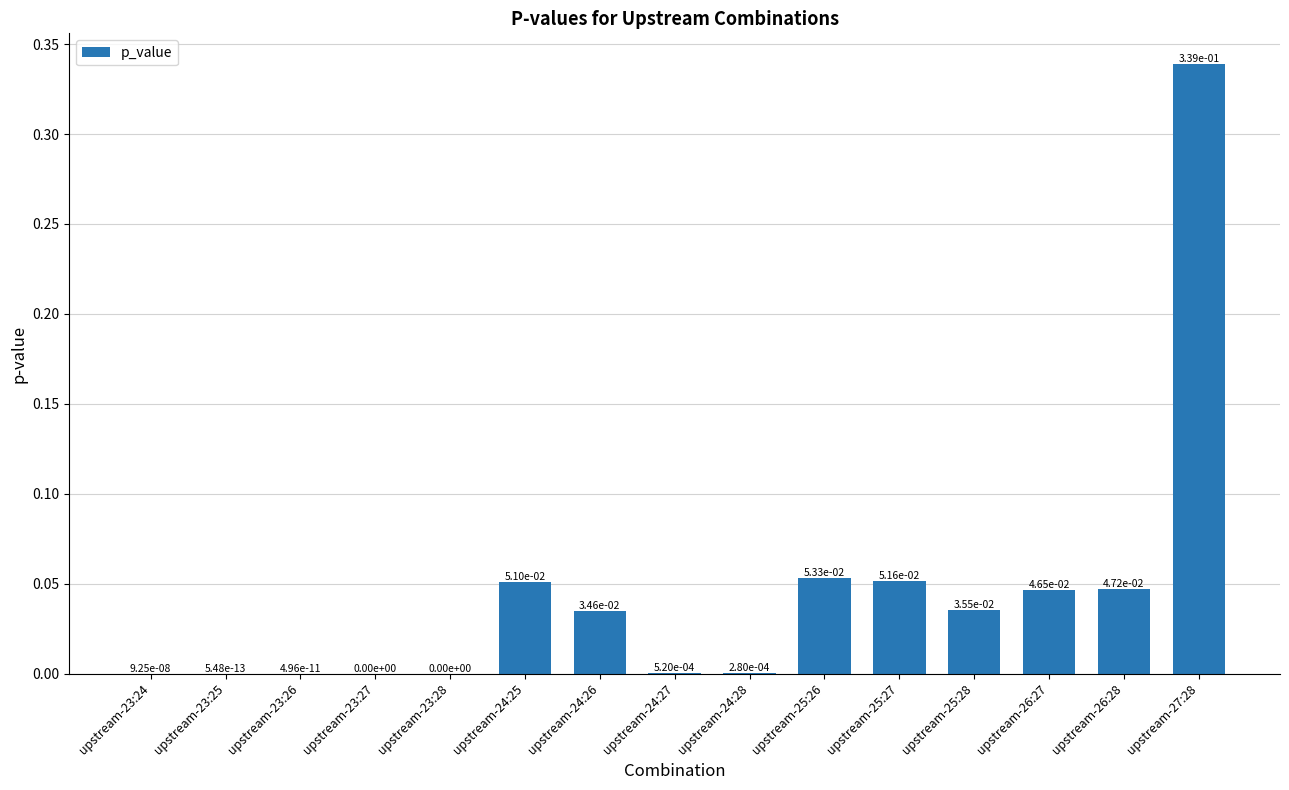

The value at upstream-24:27 is 0.0. True or false?

True